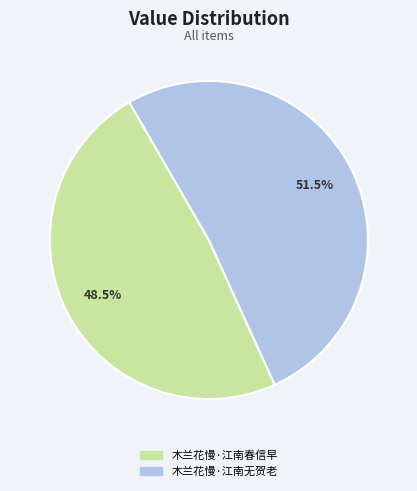

Between 木兰花慢·江南无贺老 and 木兰花慢·江南春信早, which is larger?

木兰花慢·江南无贺老